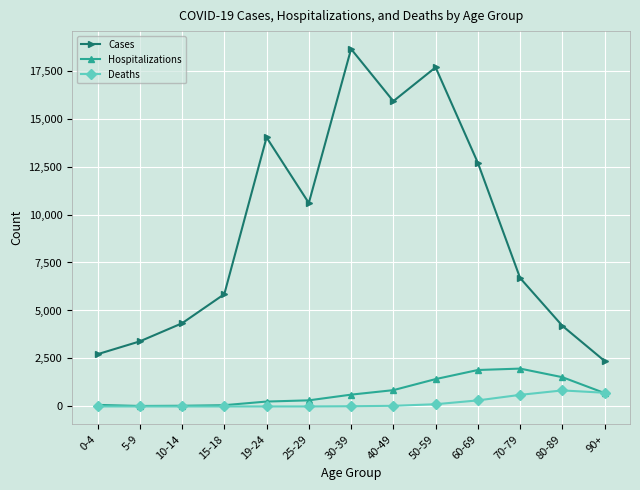

True or false: Hospitalizations and Cases intersect in this chart.

False